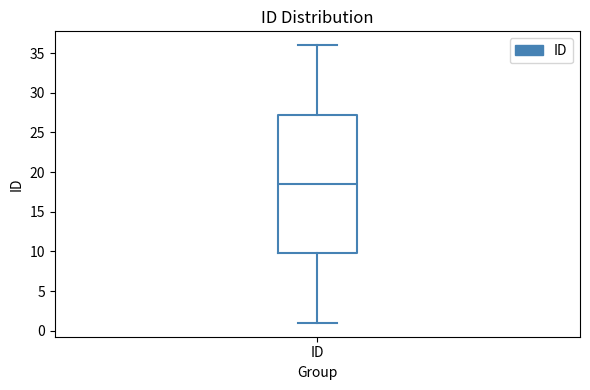

Transcribe this box plot: give where the median line is, the range the box spans, and where the two whiskers end, as read against the y-axis. The values are not printed on the chart, so give them approximately, as read against the axis.

median 18.5, box 10.0 to 27.5, whiskers 1.0 to 36.0